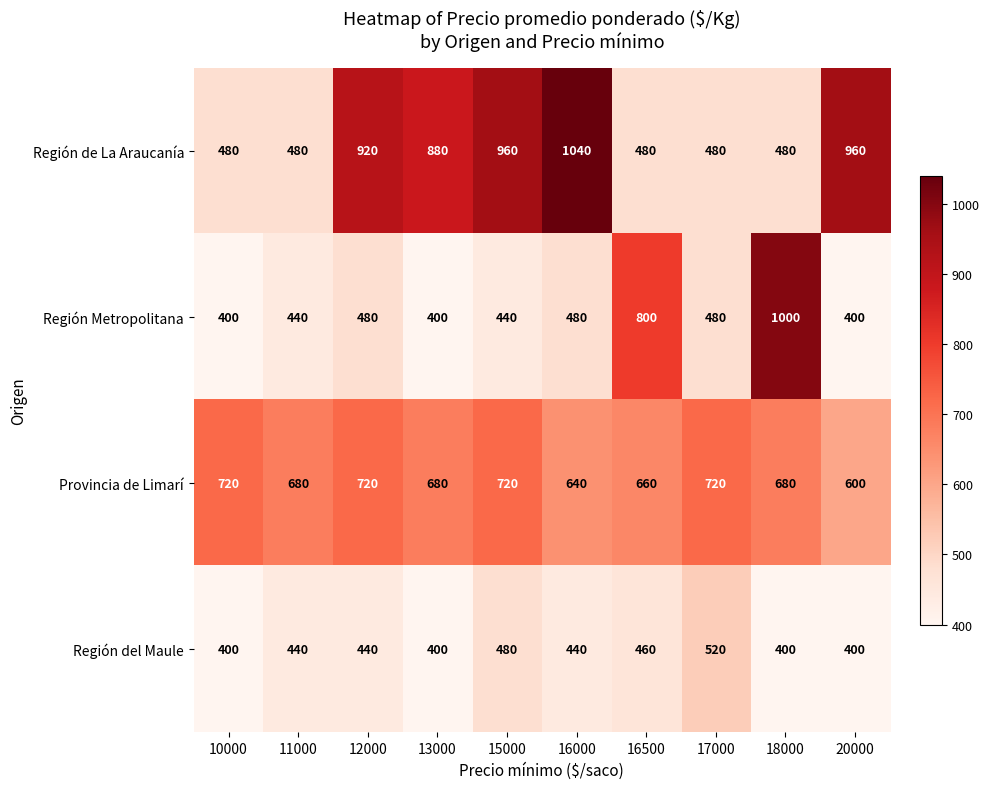

Rank the series by their maximum value, from lowest to highest.

Región del Maule, Provincia de Limarí, Región Metropolitana, Región de La Araucanía